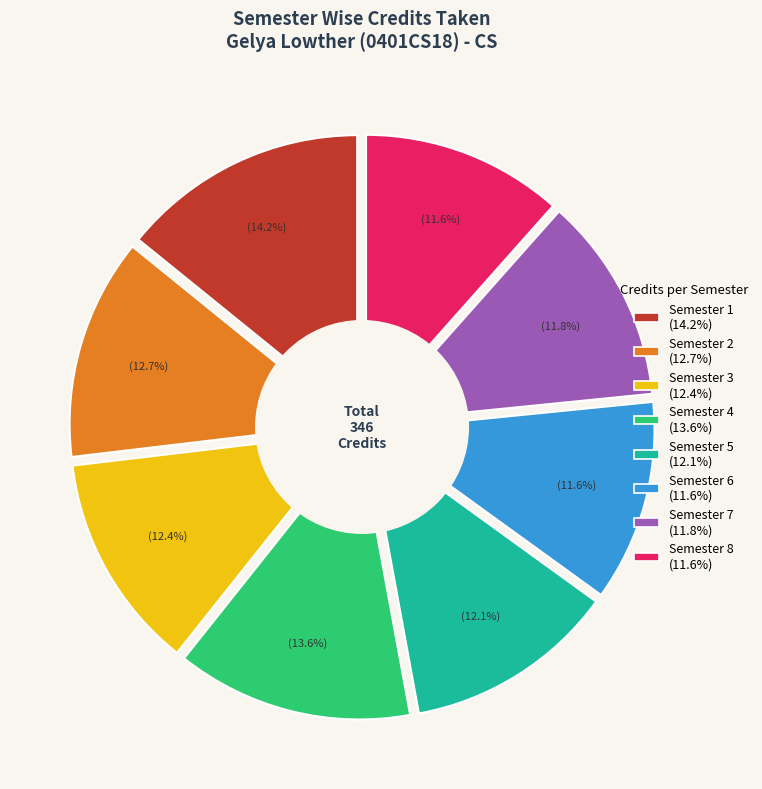

The Semester 1 slice represents 9% of the pie. True or false?

False